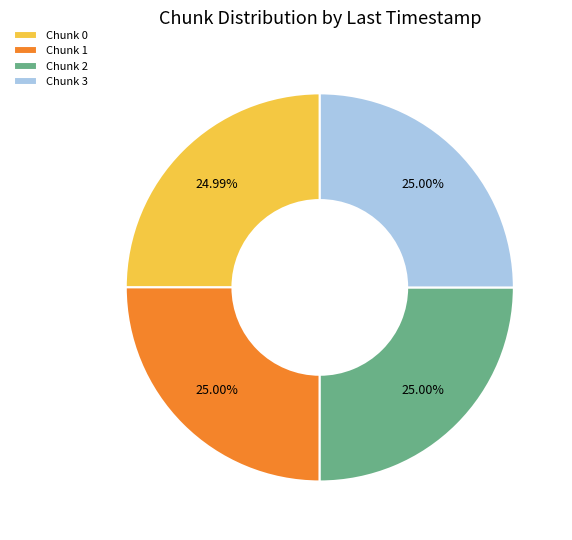

Is there a majority slice in this chart?

No